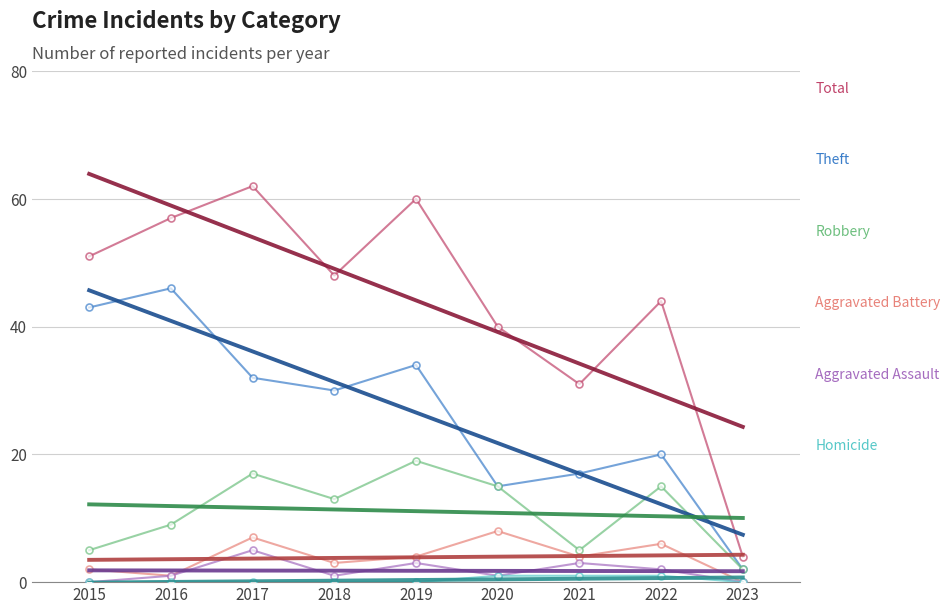

Reading left to right, extract all data points from this chart.

Total: 51	57	62	48	60	40	31	44	4
Theft: 43	46	32	30	34	15	17	20	2
Robbery: 5	9	17	13	19	15	5	15	2
Aggravated Battery: 2	1	7	3	4	8	4	6	0
Aggravated Assault: 0	1	5	1	3	1	3	2	0
Homicide: 0	0	0	0	0	1	1	1	0